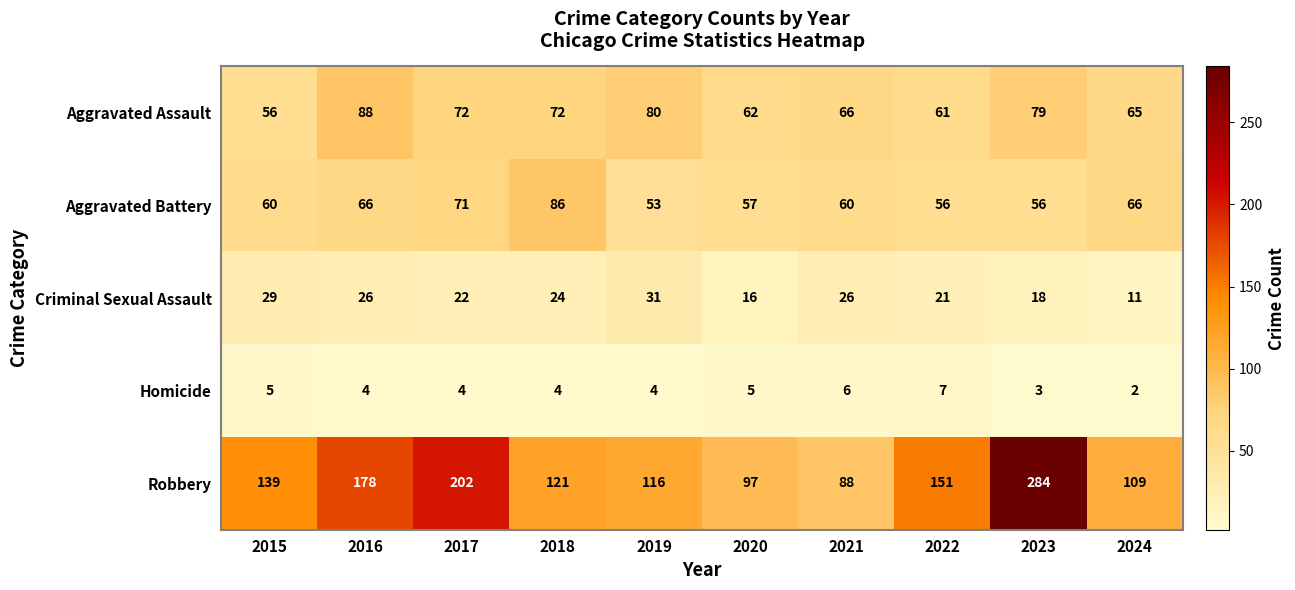

Rank the series at 2019 from lowest to highest value.

Homicide, Criminal Sexual Assault, Aggravated Battery, Aggravated Assault, Robbery